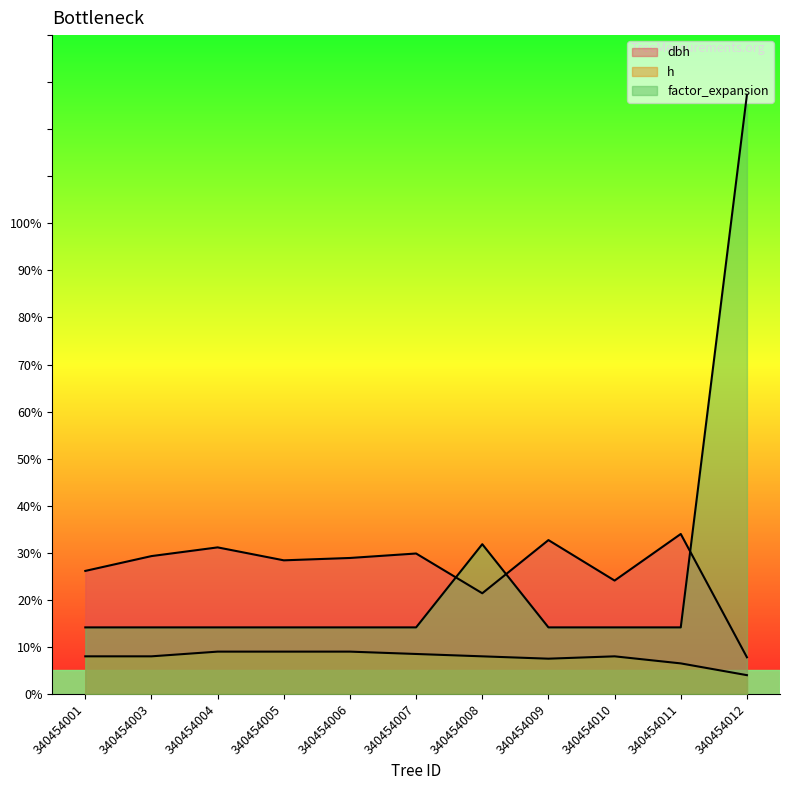

At which label does h reach its minimum?

340454012